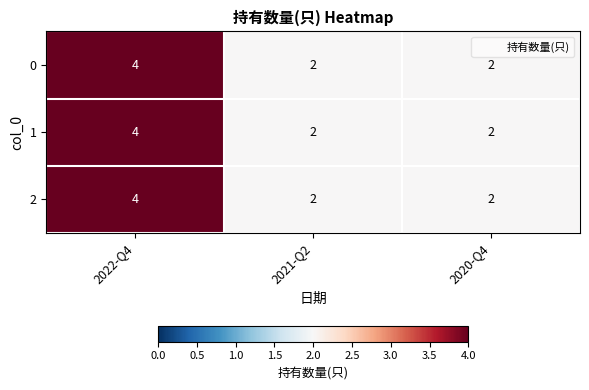

The 2 series shows 2 at 2021-Q2. True or false?

True